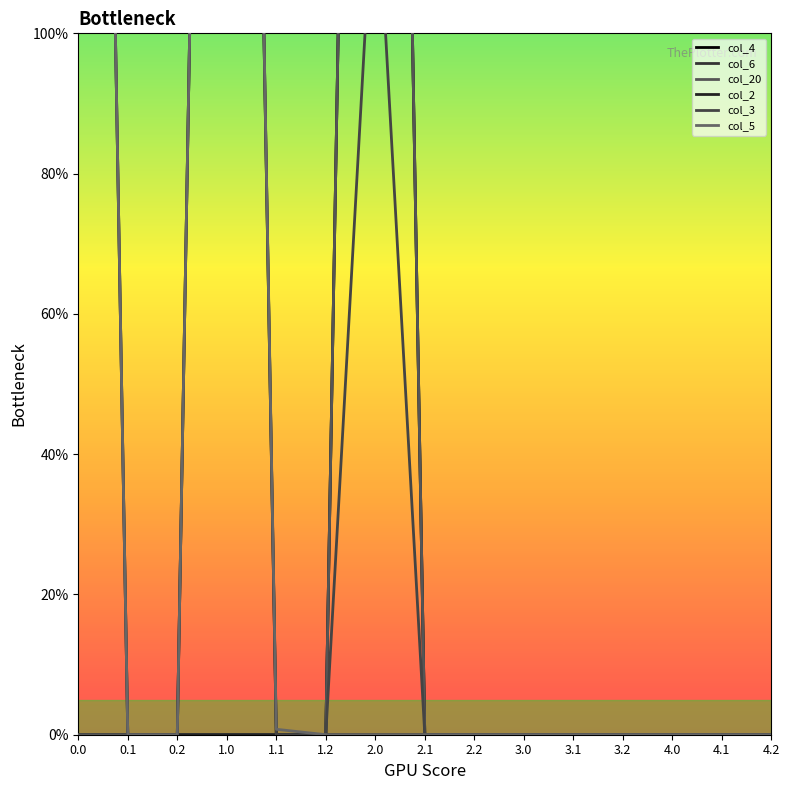

Which has a higher value, 3.2 or 1.2?

3.2